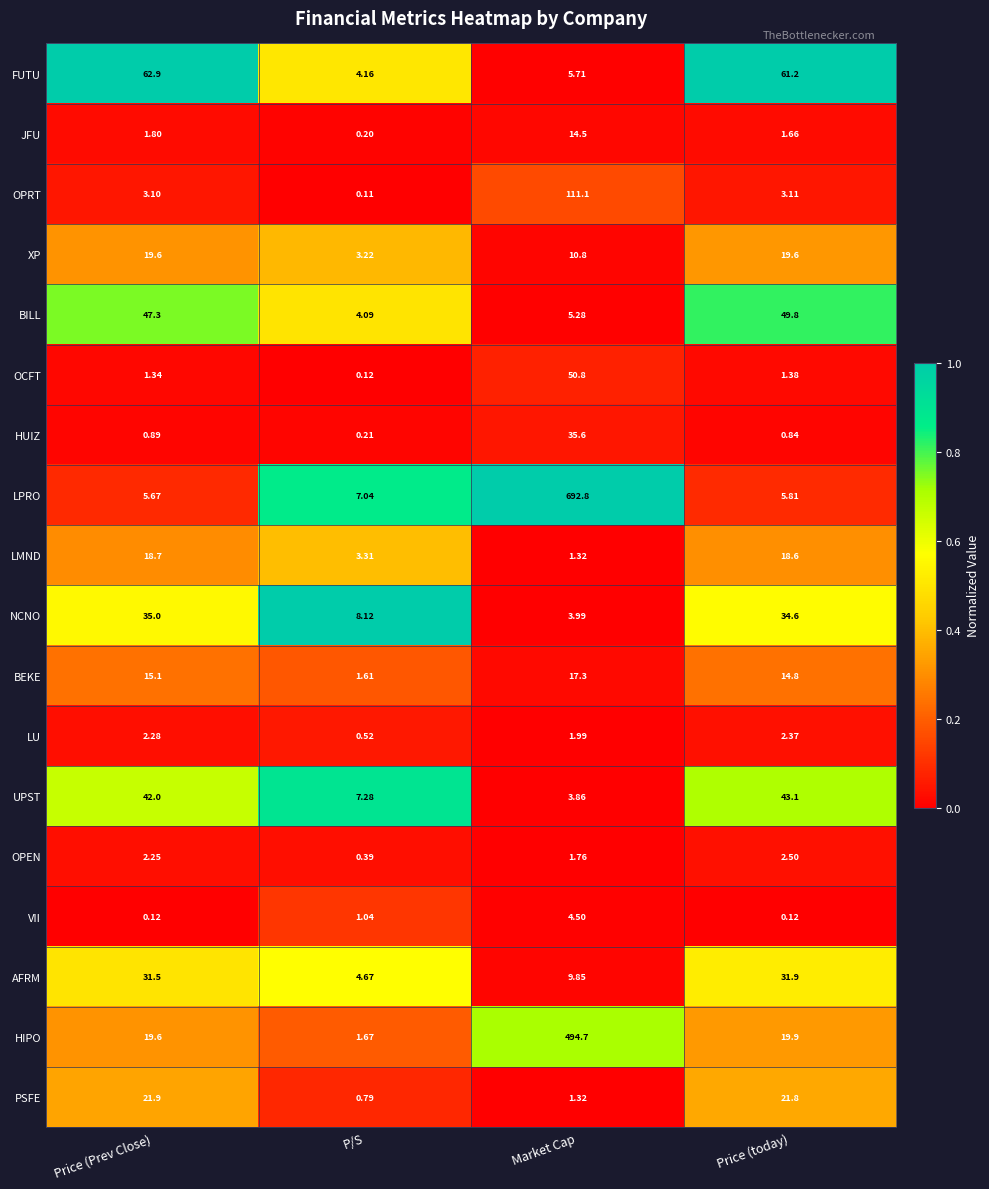

What is the maximum value shown in the chart?

692.8